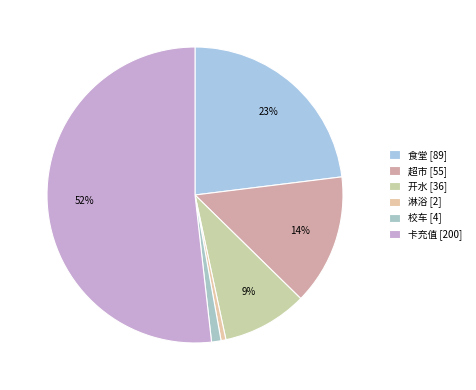

Which slice is the smallest?

淋浴